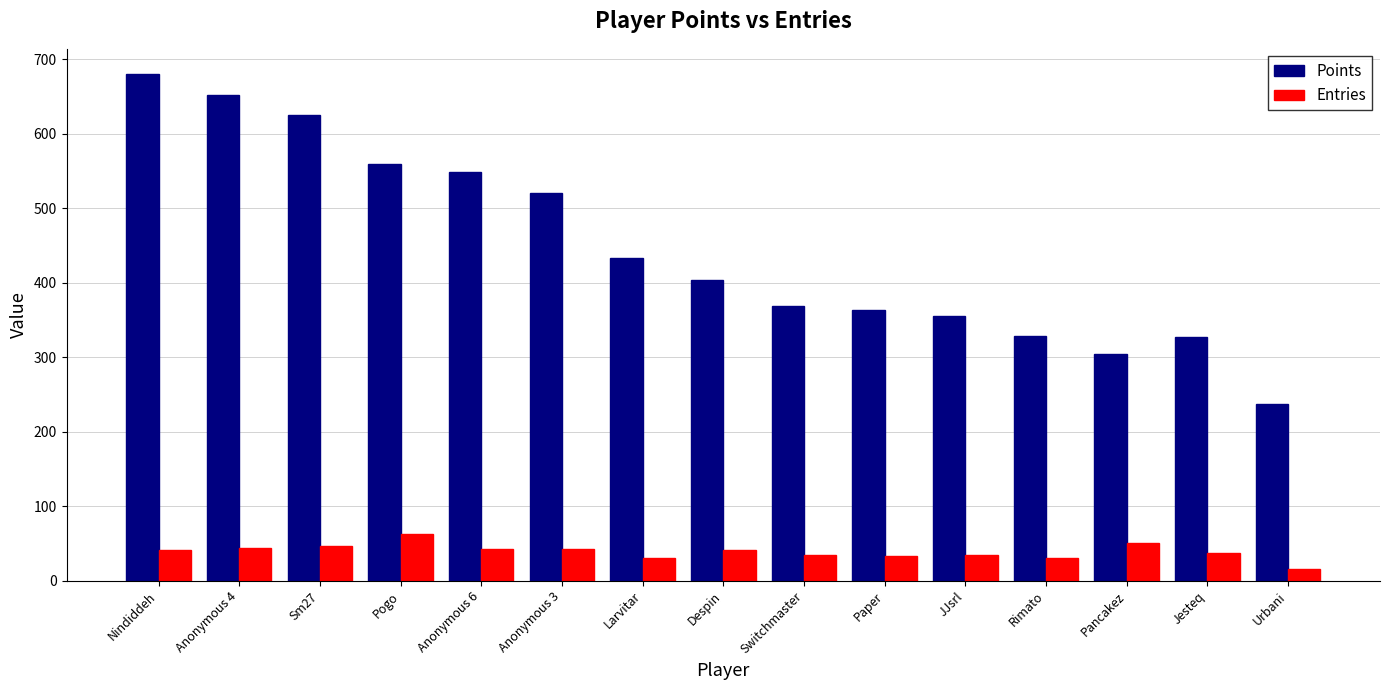

What is the spread (max minus min) of values at Larvitar?

403